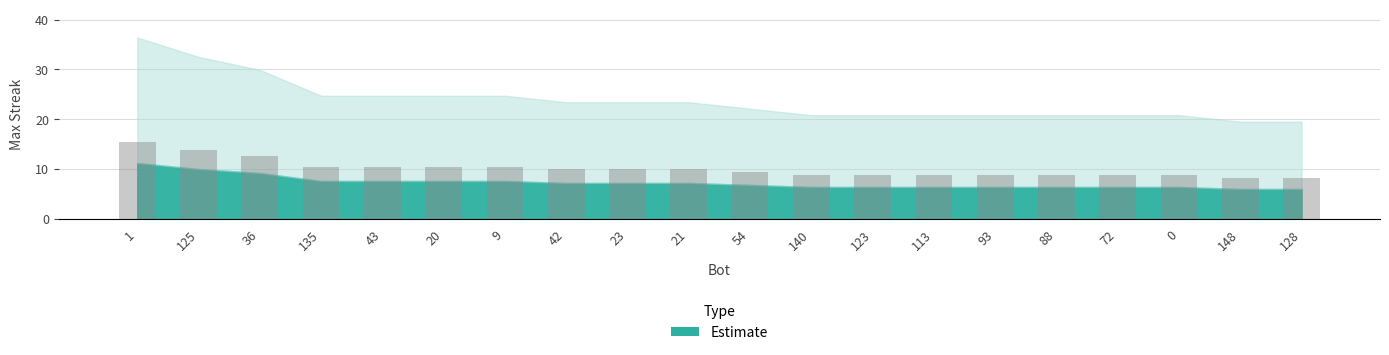

What position from the right is 20?

15